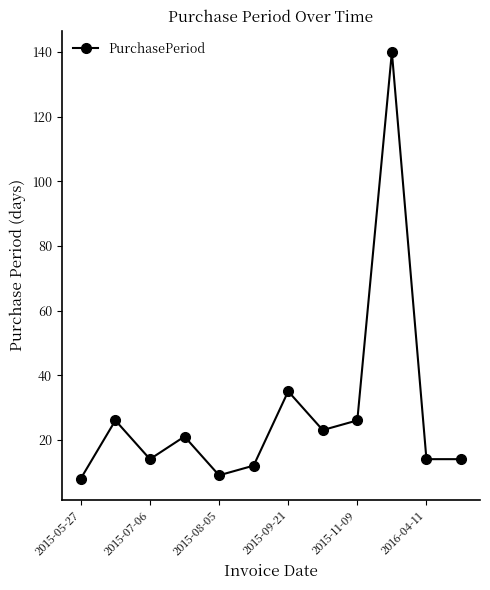

What is the value of the 2nd point from the left?

26